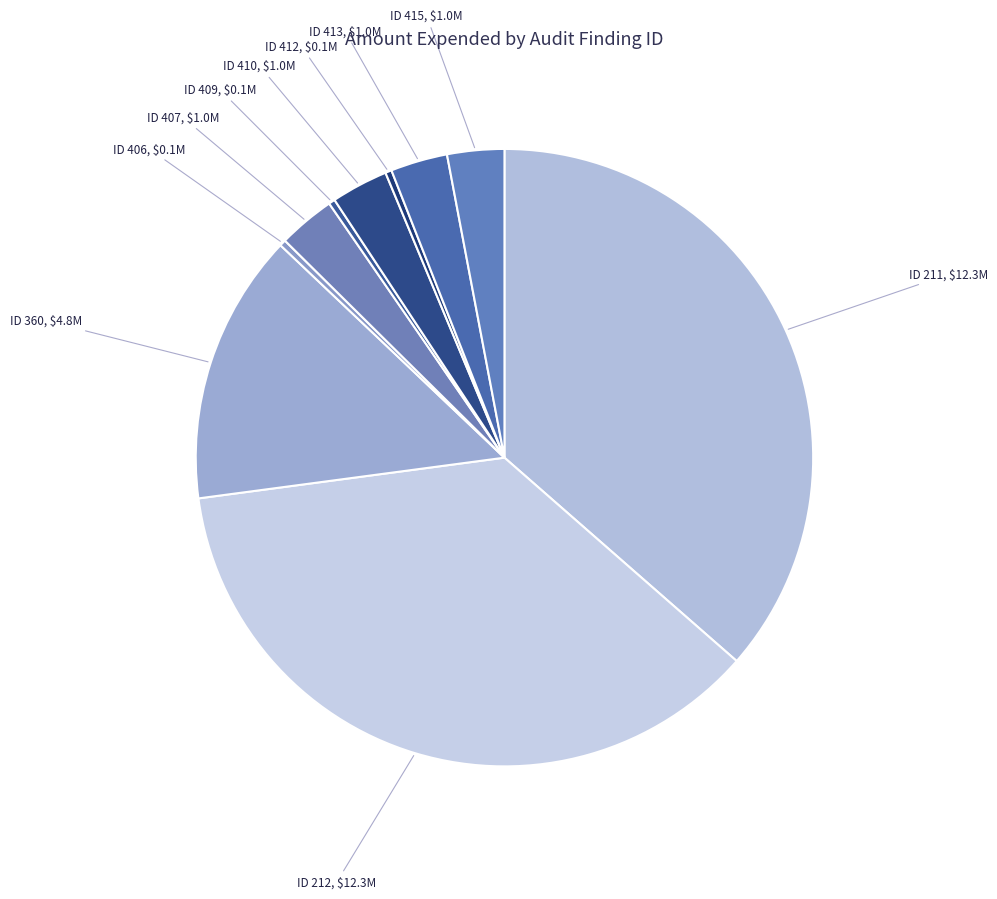

Is there any slice that represents more than half of the pie?

No